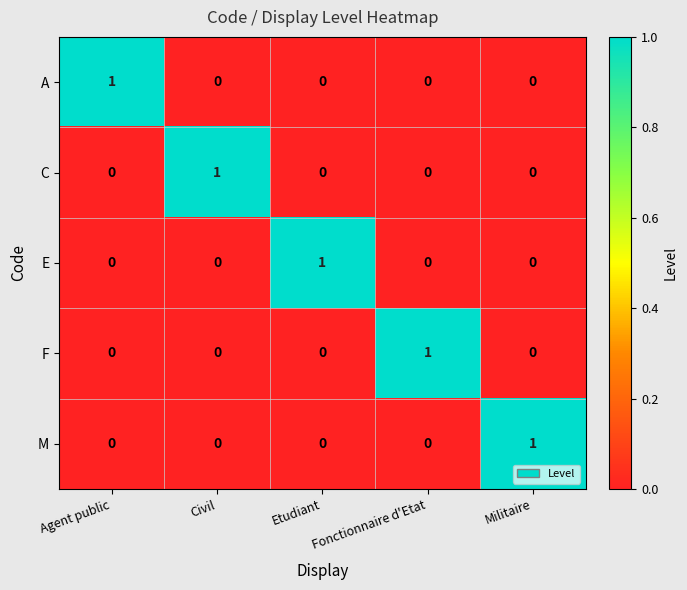

What is the spread (max minus min) of values at Etudiant?

1